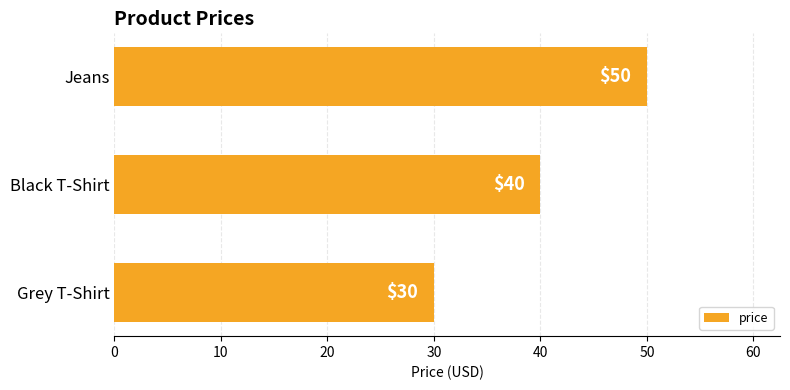

How many distinct data groups are displayed?

1